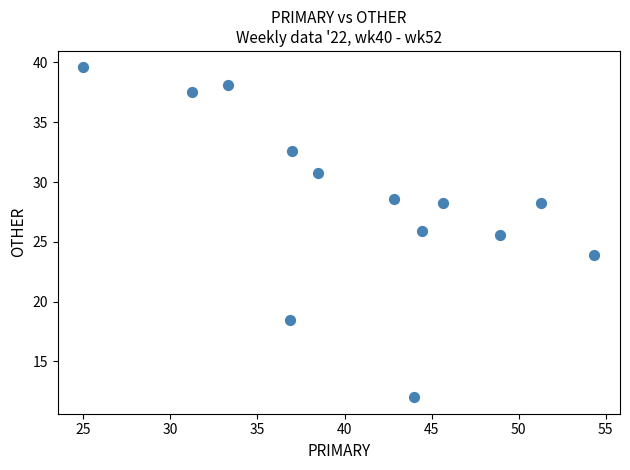

What Y value in the scatter plot is closest to 25?

25.5